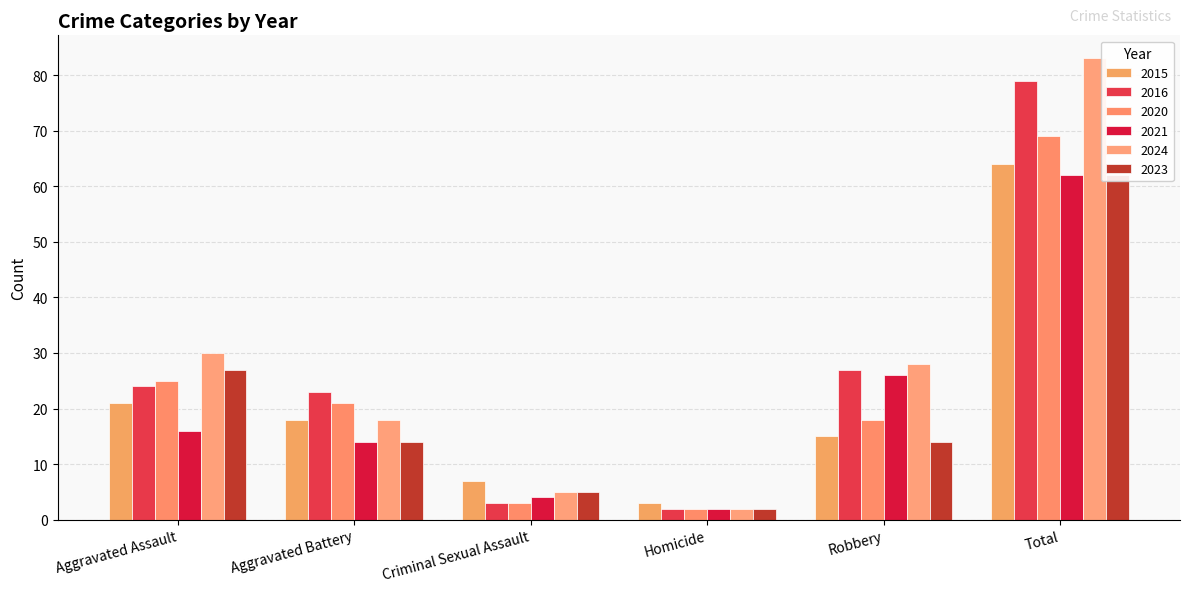

At which label does 2020 reach its peak?

Total